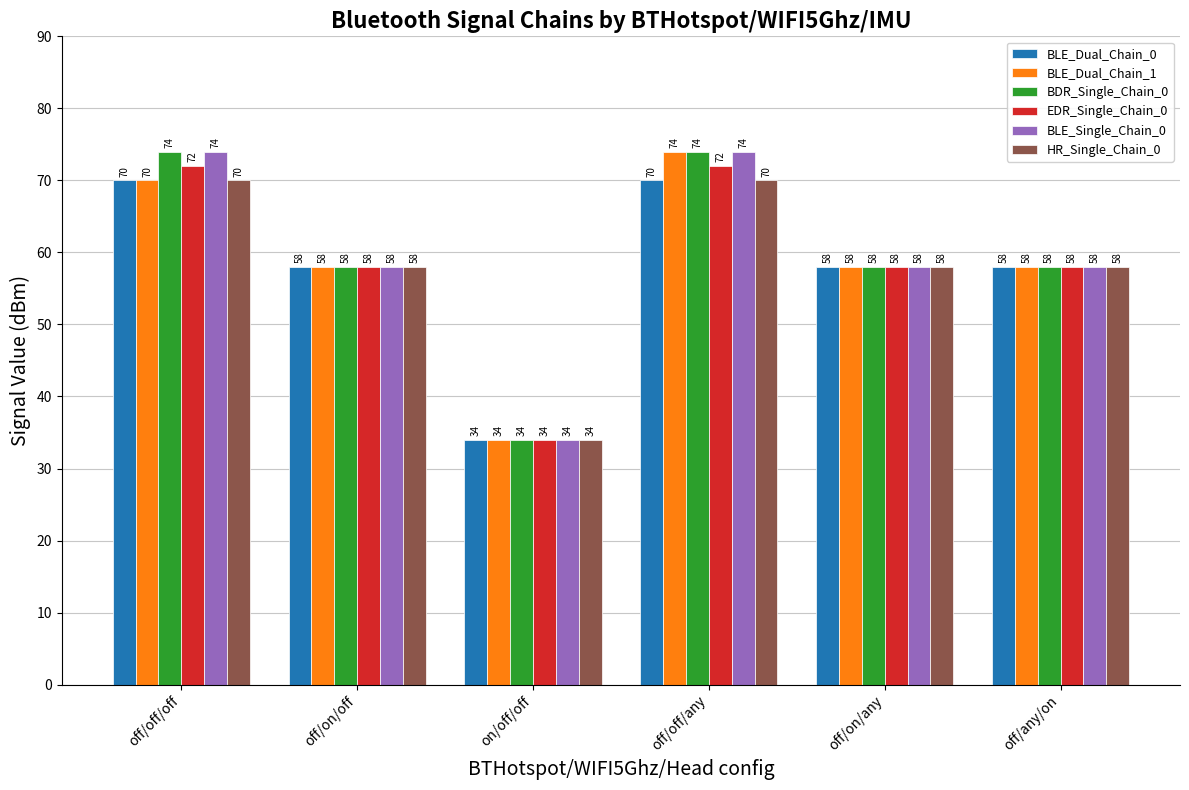

The BLE_Dual_Chain_1 series shows 23 at on/off/off. True or false?

False